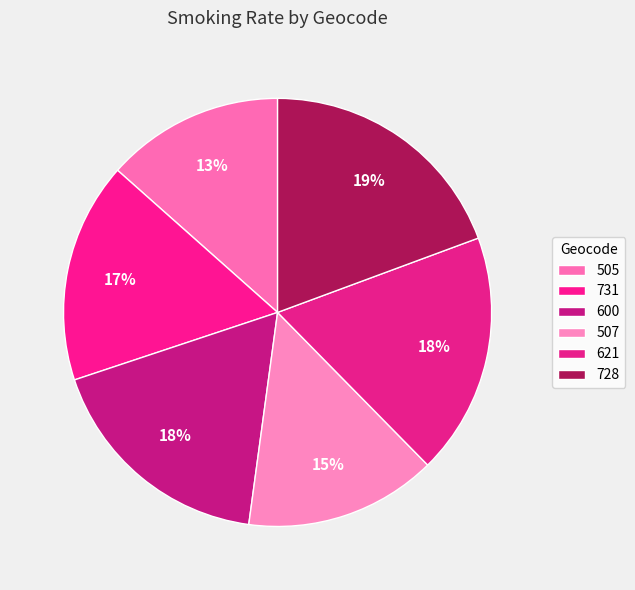

How many segments does this pie chart have?

6